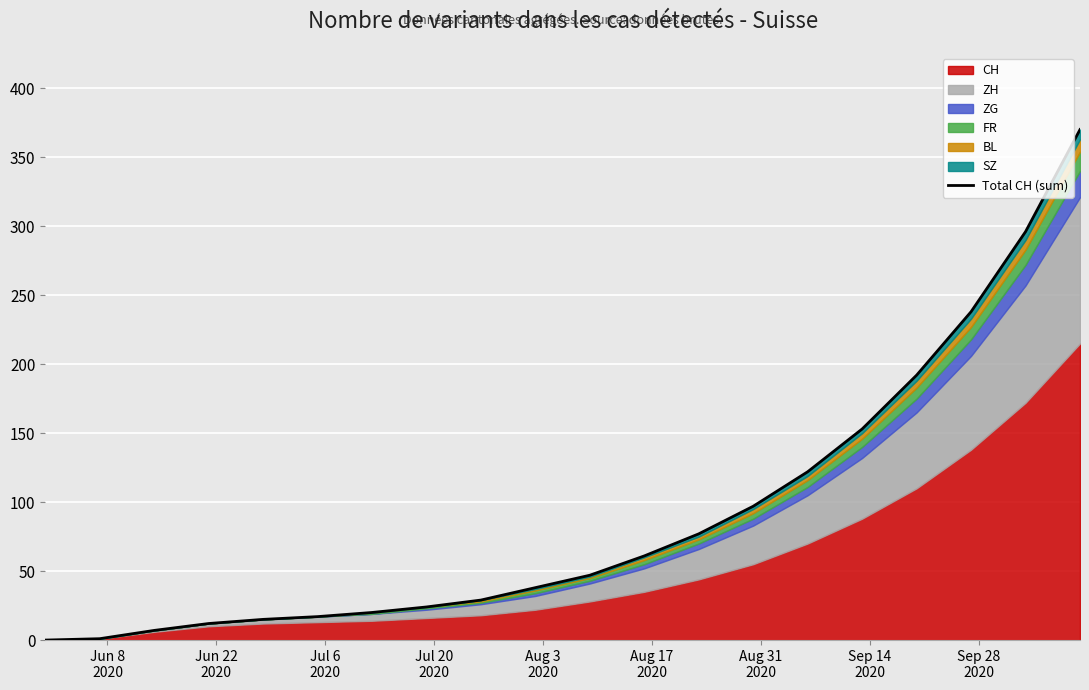

How many values are above zero?

19